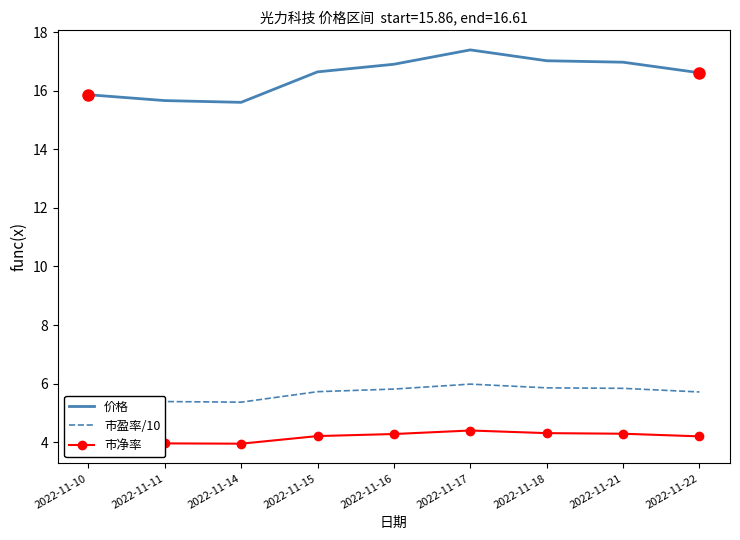

What is the smallest value displayed?

4.0